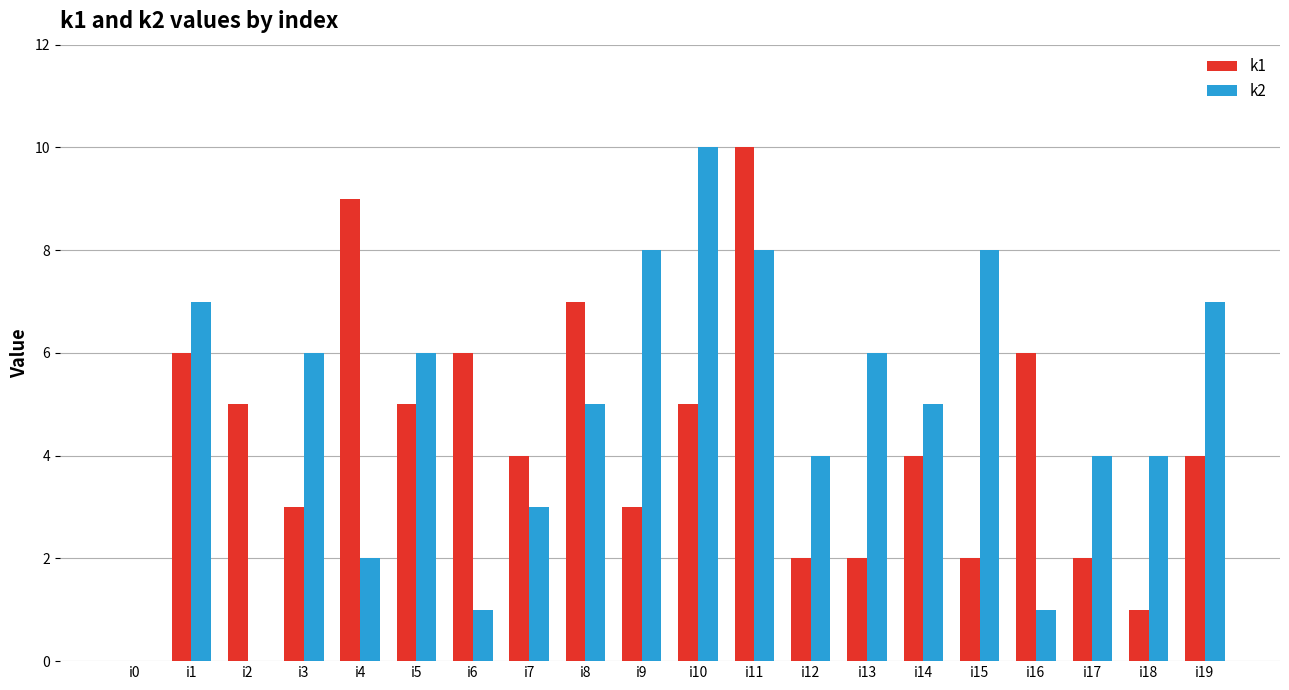

Count the k2 values in the range 3 to 7.

11